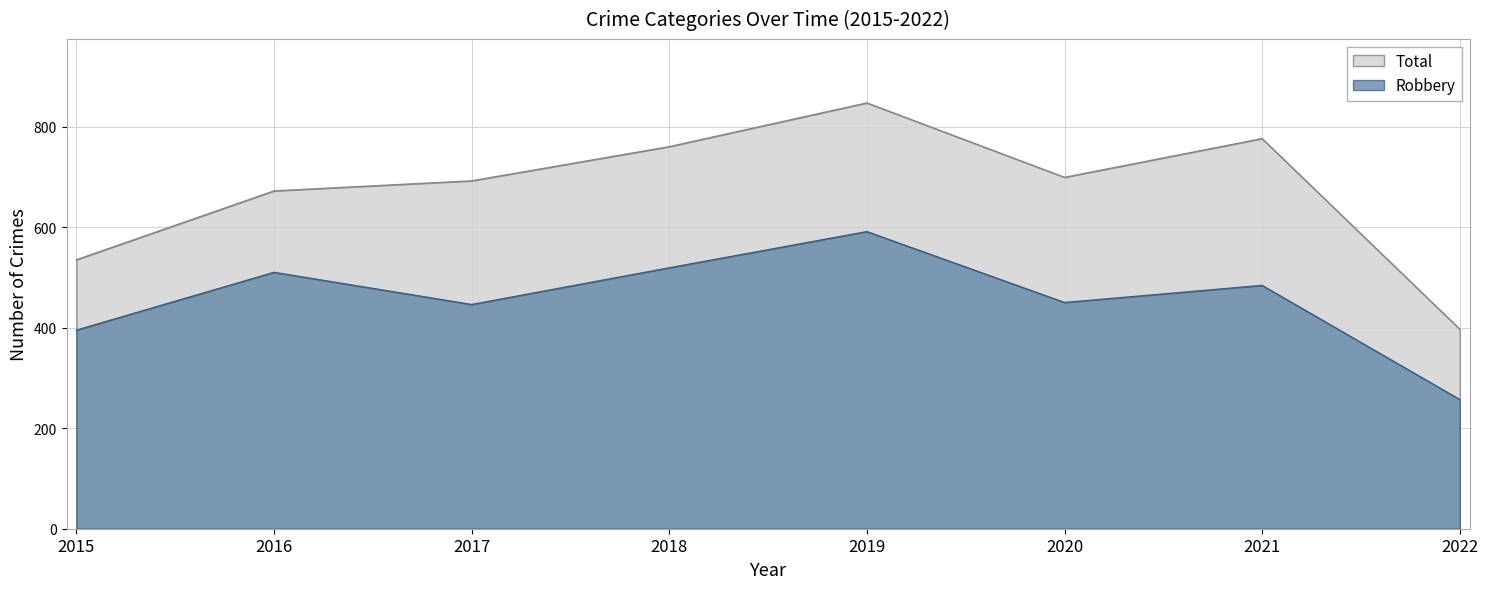

List the series in order of their overall mean, lowest first.

Robbery, Total